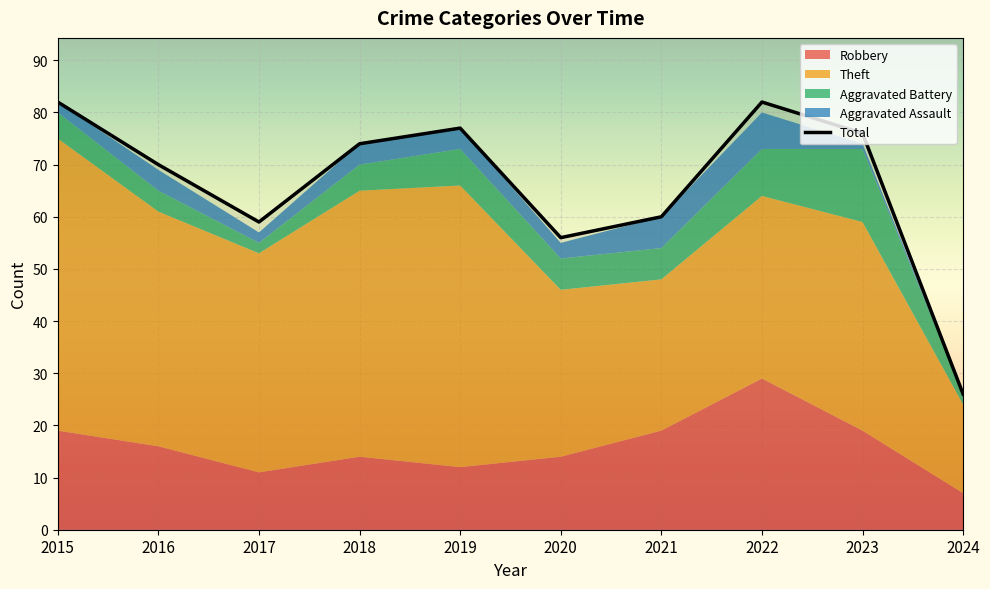

What is the spread (max minus min) of values at 2016?

66